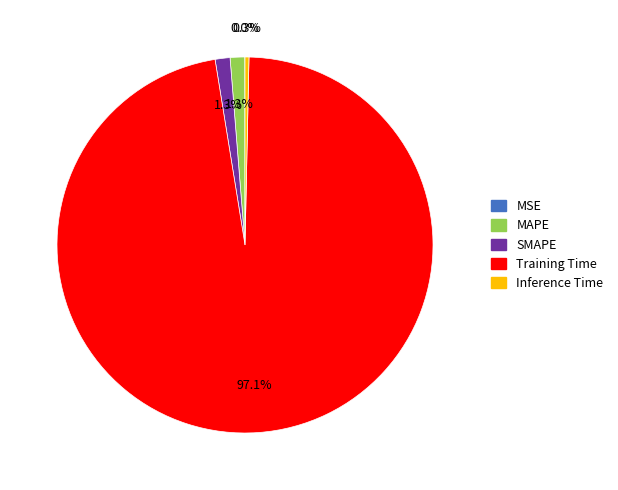

Which slice represents more than half of the pie?

Training Time